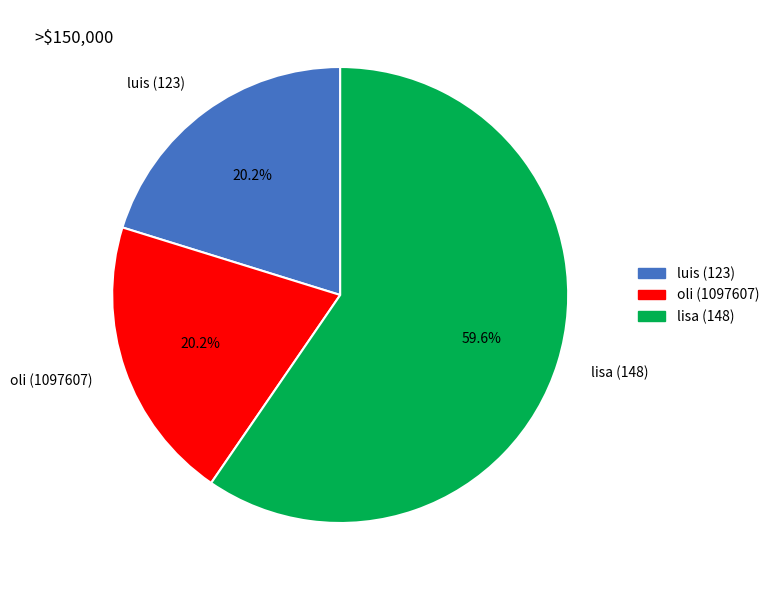

Which has a higher value, lisa (148) or luis (123)?

lisa (148)